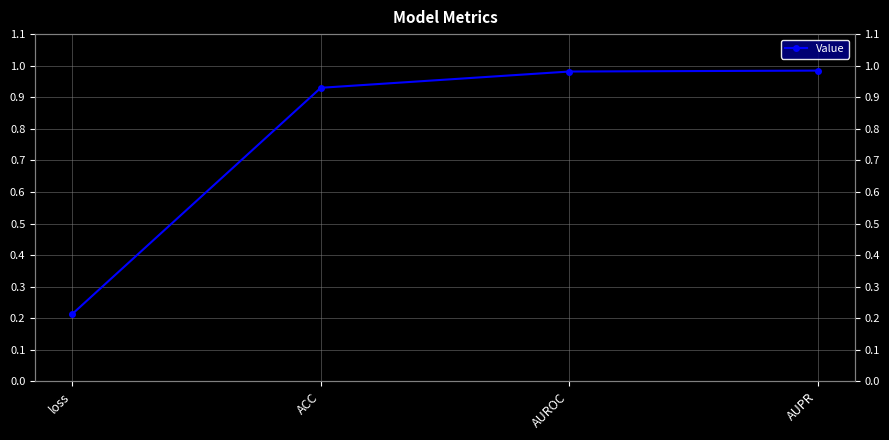

Is this an area chart (filled region under the line)?

No